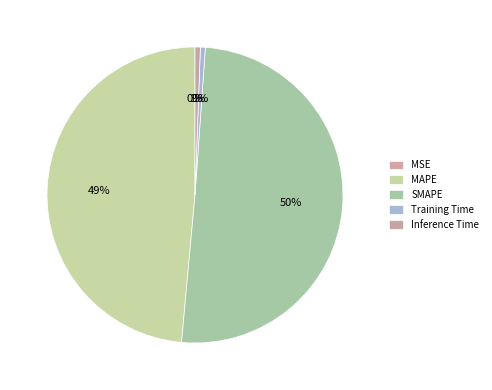

How many segments does this pie chart have?

5